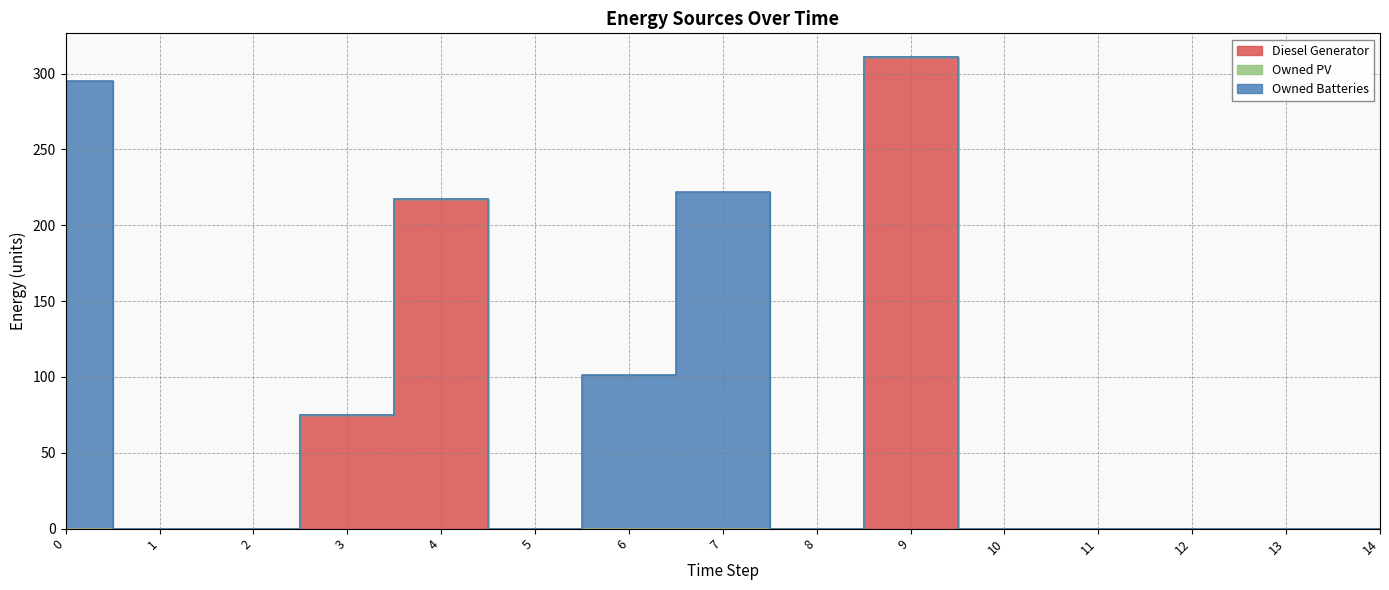

Reading left to right, what are all the values shown in this chart?

Diesel Generator: 0=0	1=0	2=0	3=75	4=217	5=0	6=0	7=0	8=0	9=311	10=0	11=0	12=0	13=0	14=0
Owned PV: 0=0	1=0	2=0	3=0	4=0	5=0	6=0	7=0	8=0	9=0	10=0	11=0	12=0	13=0	14=0
Owned Batteries: 0=295	1=0	2=0	3=0	4=0	5=0	6=101	7=222	8=0	9=0	10=0	11=0	12=0	13=0	14=0